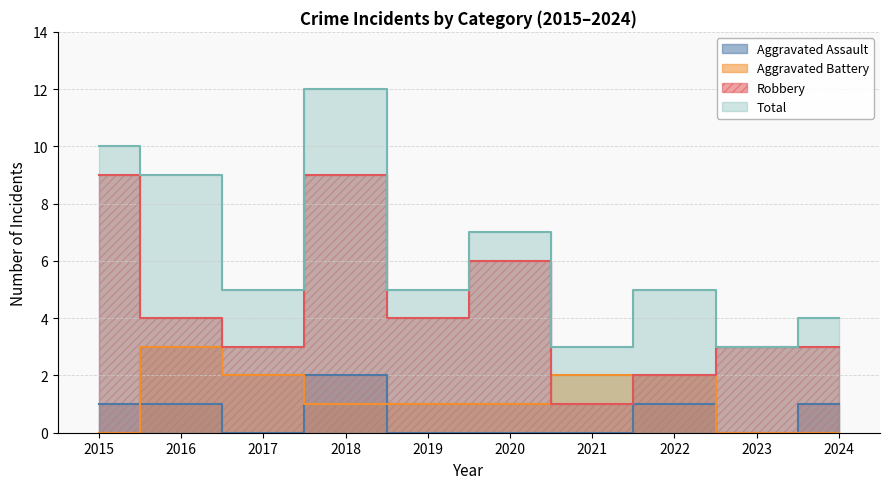

At which label does Aggravated Battery first exceed 1?

2016